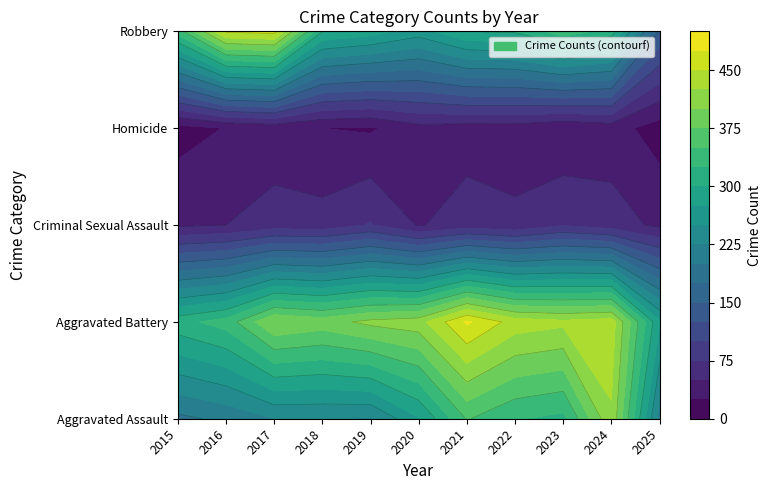

Reading right to left, what are all the values shown in this chart?

Aggravated Assault: 2025=214	2024=422	2023=318	2022=327	2021=352	2020=273	2019=223	2018=225	2017=225	2016=206	2015=194
Aggravated Battery: 2025=278	2024=438	2023=431	2022=439	2021=479	2020=415	2019=407	2018=389	2017=400	2016=336	2015=316
Criminal Sexual Assault: 2025=45	2024=61	2023=73	2022=55	2021=62	2020=48	2019=77	2018=60	2017=62	2016=50	2015=46
Homicide: 2025=13	2024=36	2023=28	2022=38	2021=38	2020=41	2019=22	2018=25	2017=33	2016=26	2015=15
Robbery: 2025=147	2024=315	2023=340	2022=304	2021=300	2020=263	2019=287	2018=301	2017=460	2016=454	2015=337